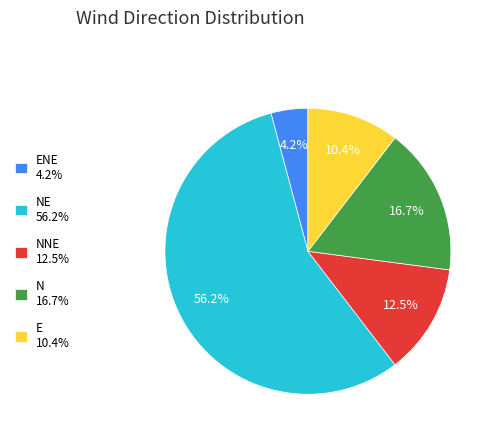

What is the majority slice?

NE 56.2%